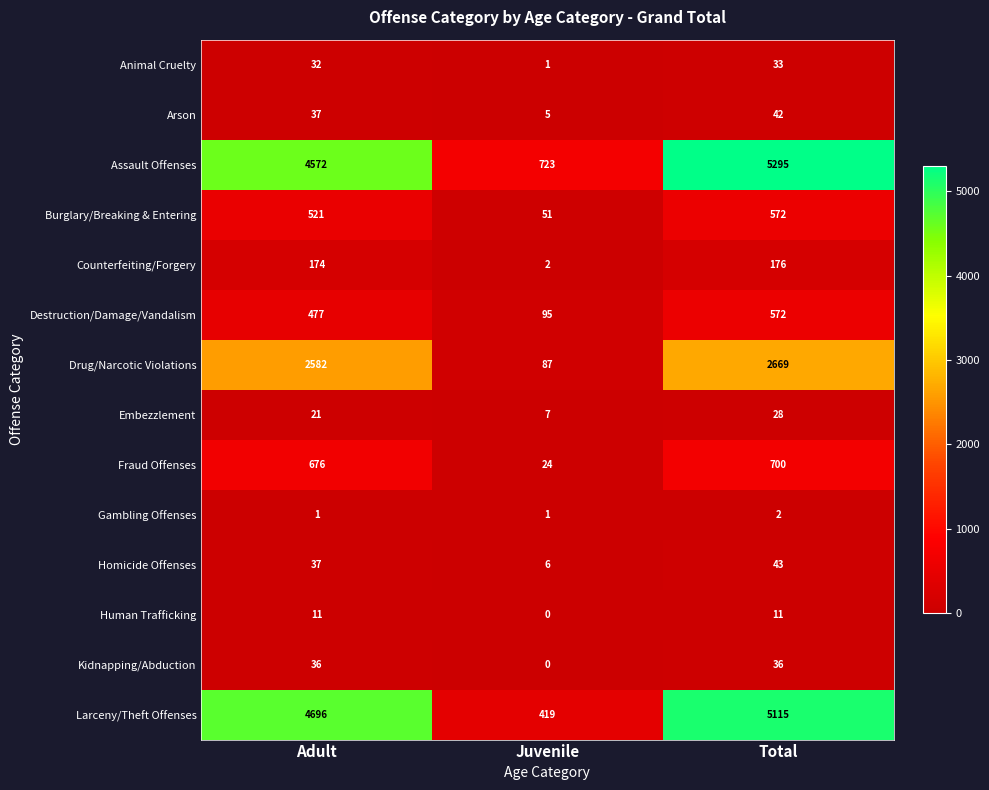

At which category is the sum across all series the highest?

Total